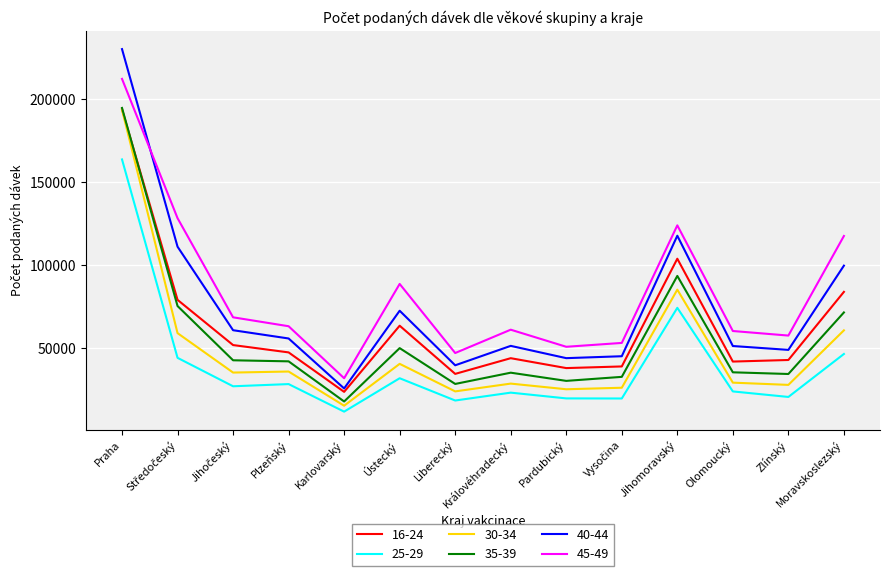

At which category does the chart reach its peak across all series?

Praha